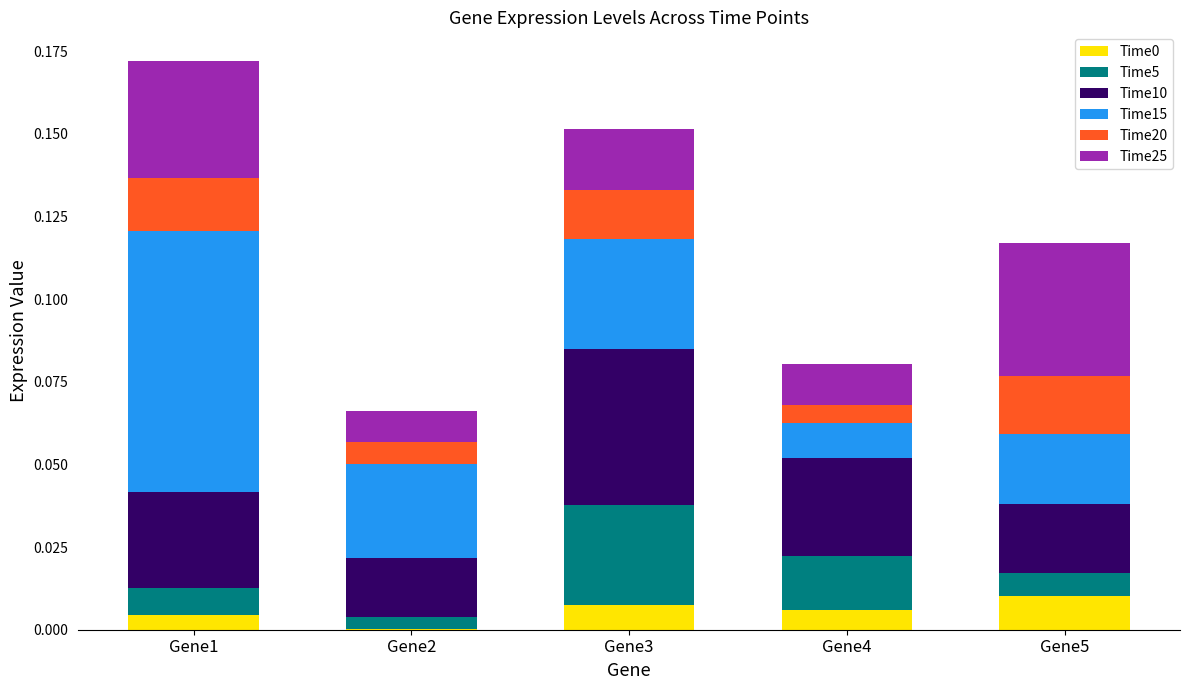

Which series has the widest spread of values?

Time15